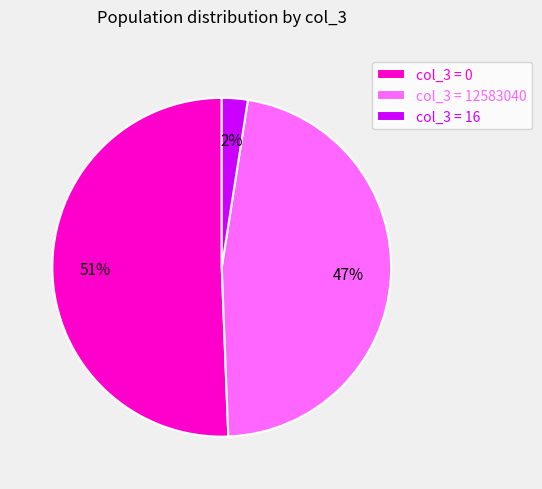

True or false: col_3 = 0 accounts for 40% of the total.

False